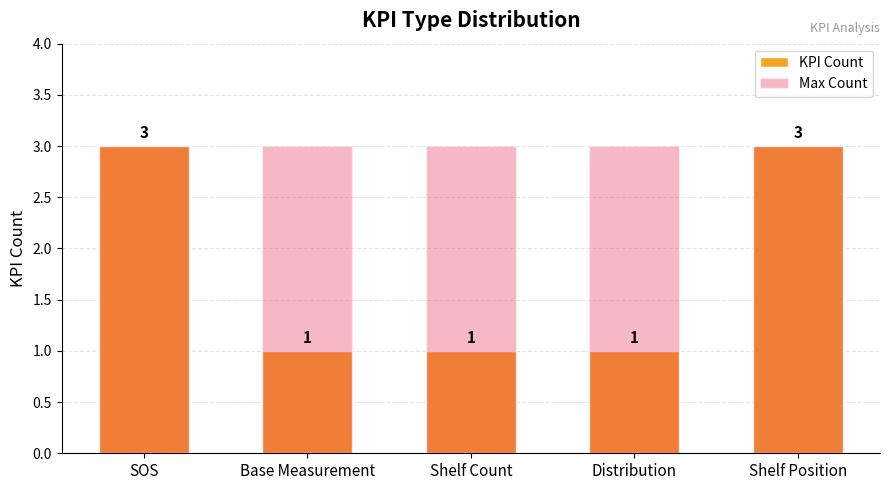

Does the chart contain stacked bars?

No